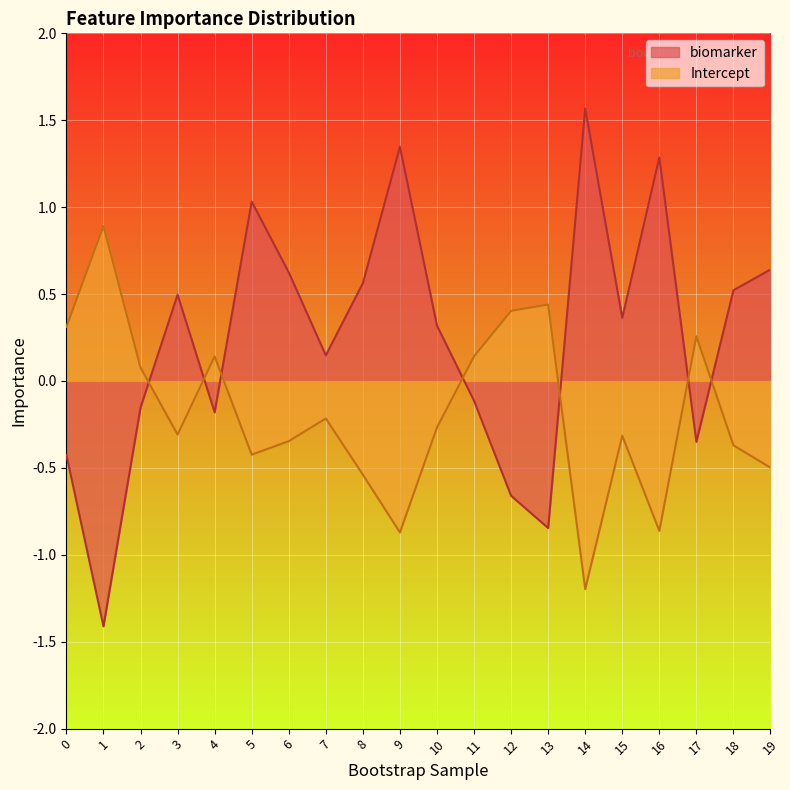

At which label does Intercept reach its minimum?

14